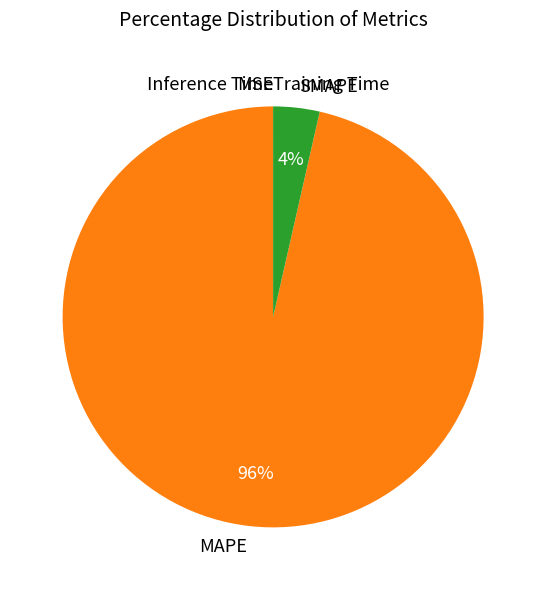

Does SMAPE account for over 50% of the chart?

No